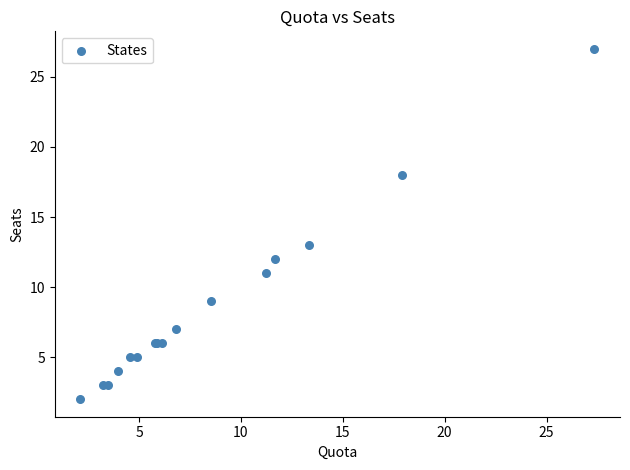

What Y value in the scatter plot is closest to 14?

13